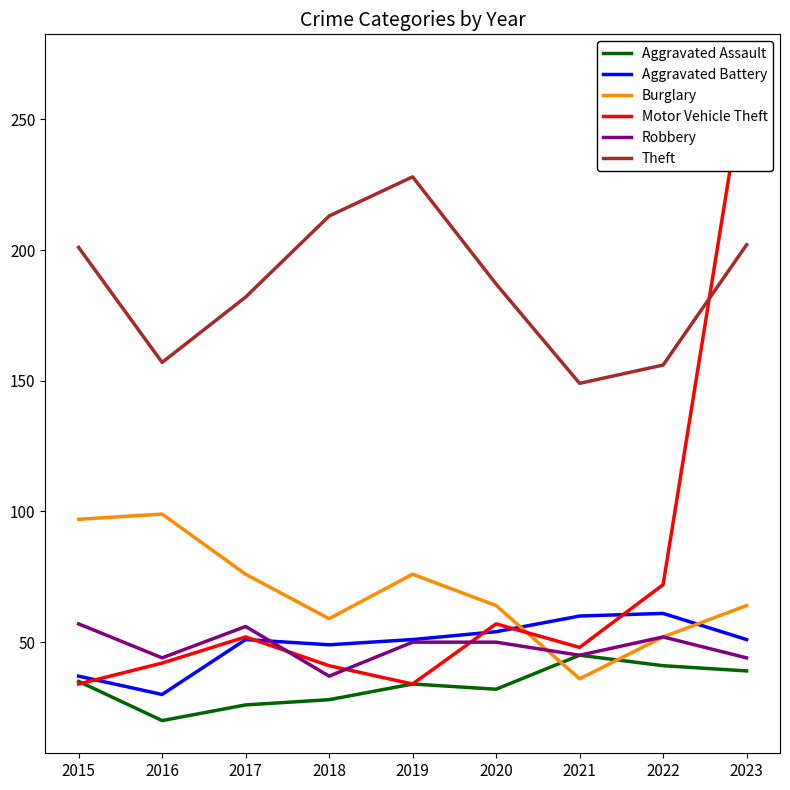

Where is the first local minimum for Aggravated Battery?

2016